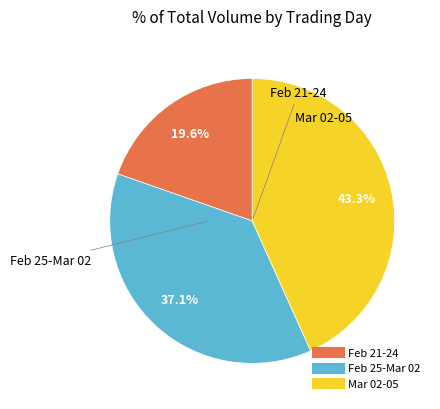

Is there a majority slice in this chart?

No